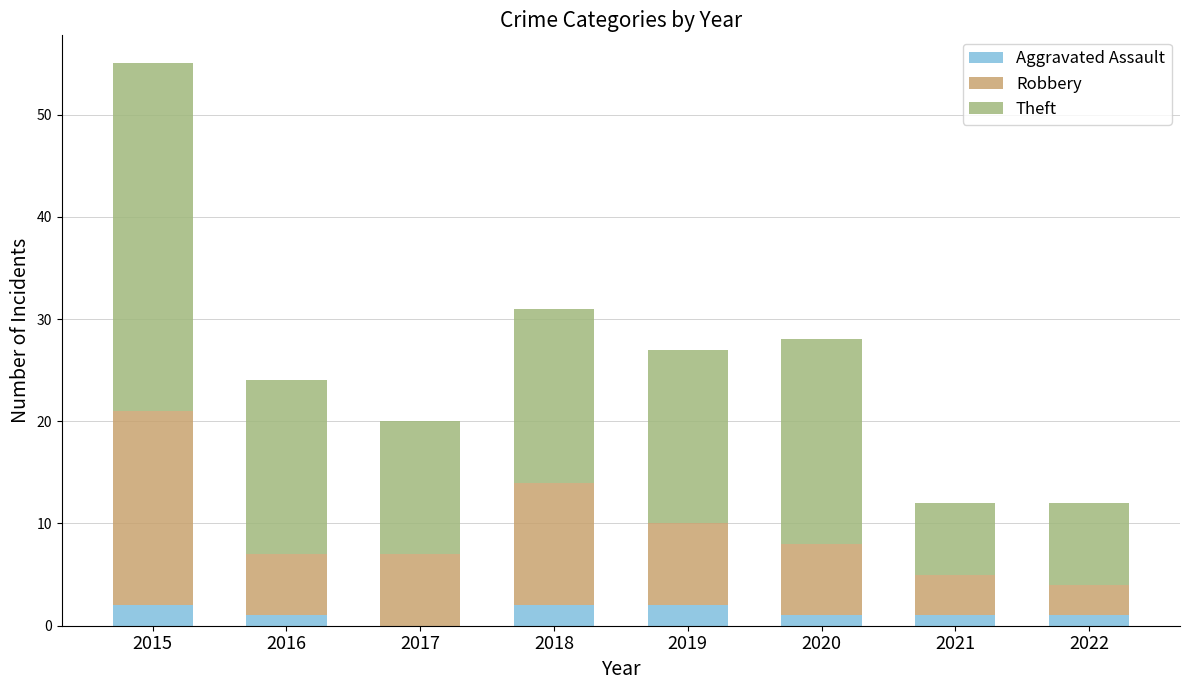

What is the sum of all Aggravated Assault values?

10